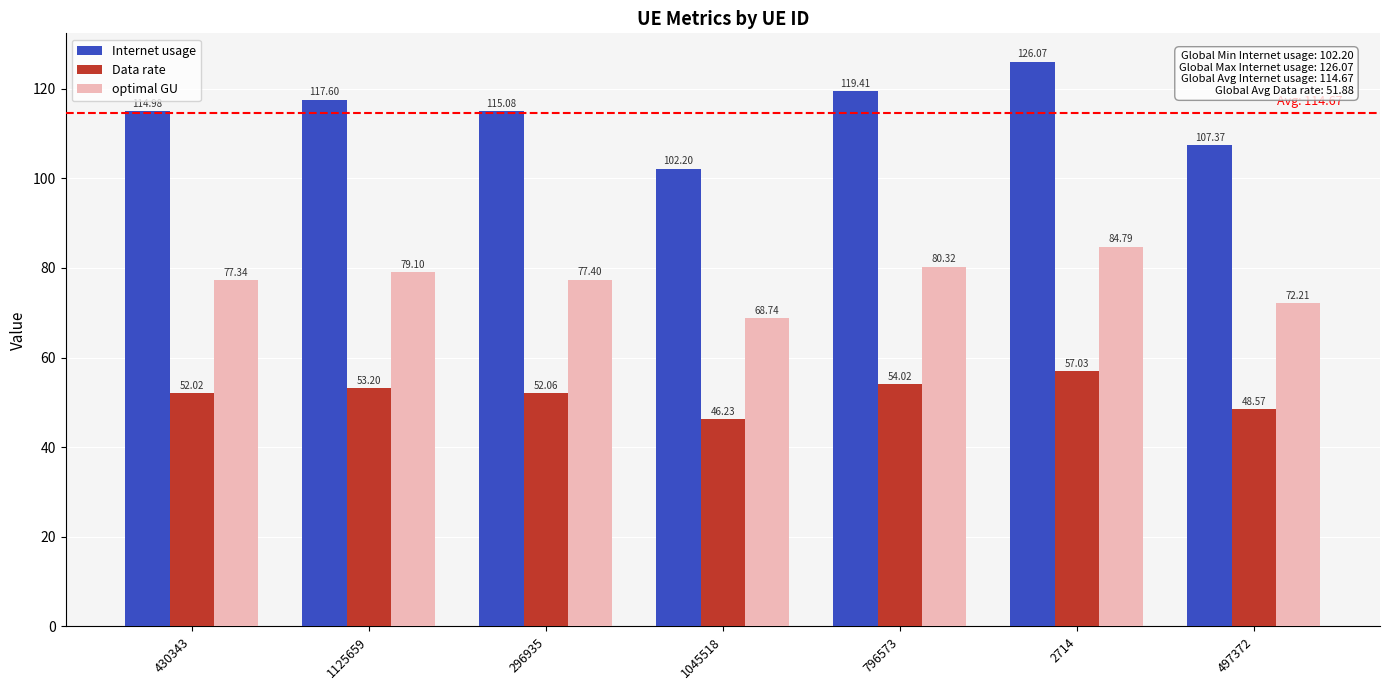

At which label is Data rate closest to 51?

430343